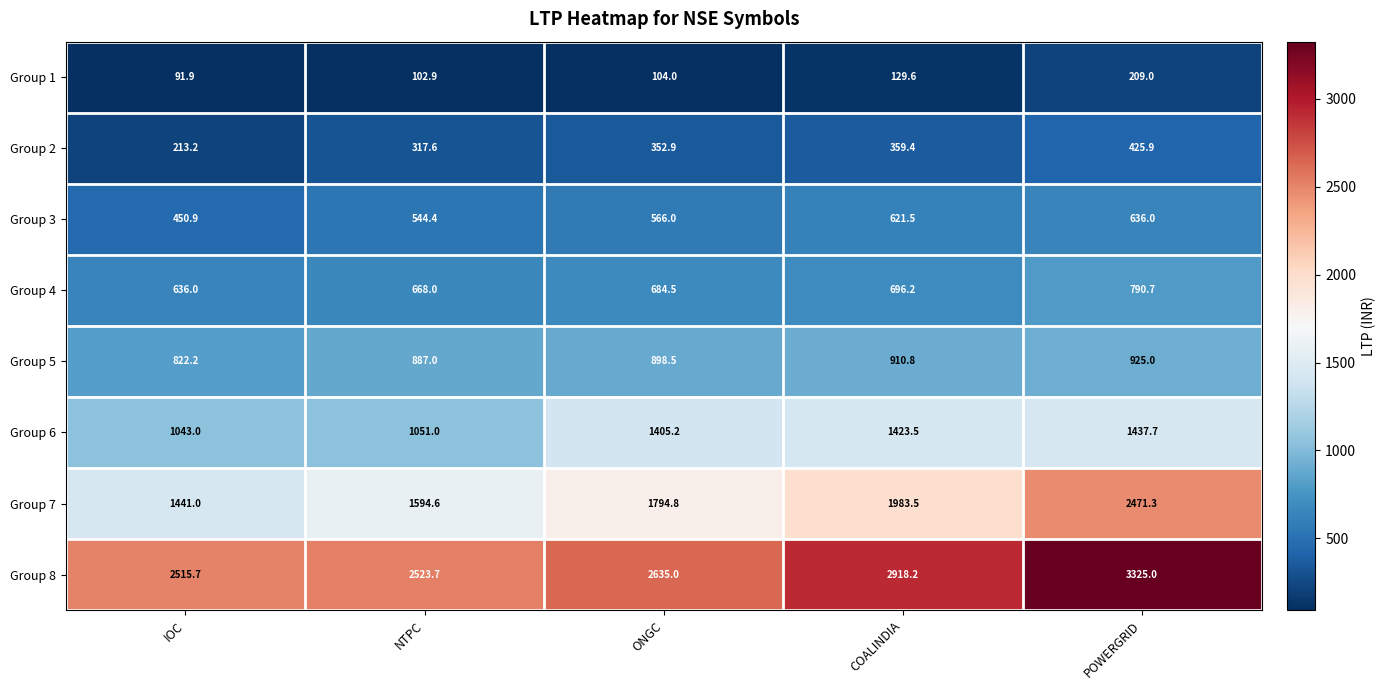

Where is Group 6 nearest to the value 1240?

ONGC